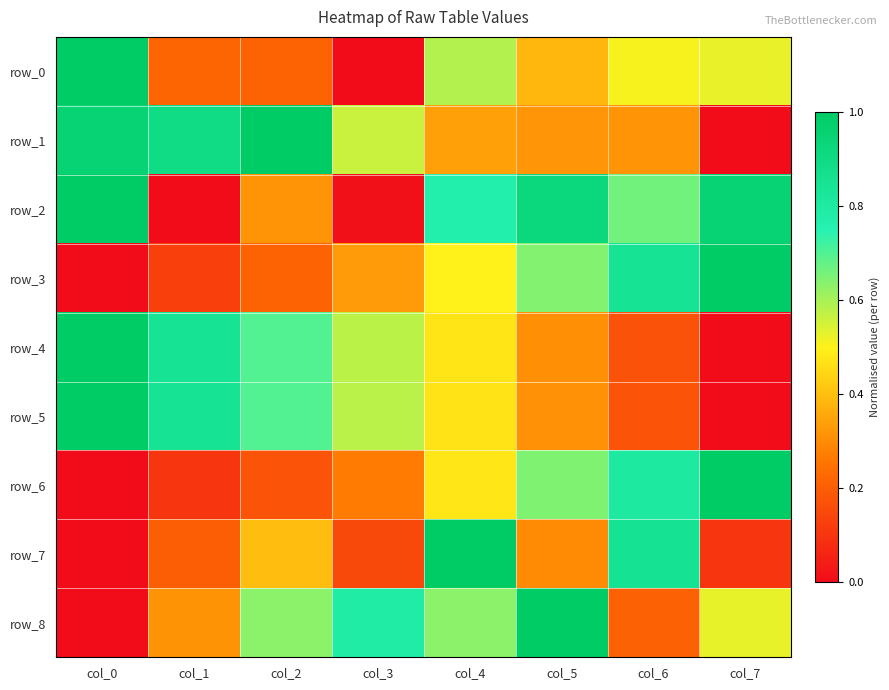

Is it true that row_0 equals 0.6 at col_4?

True